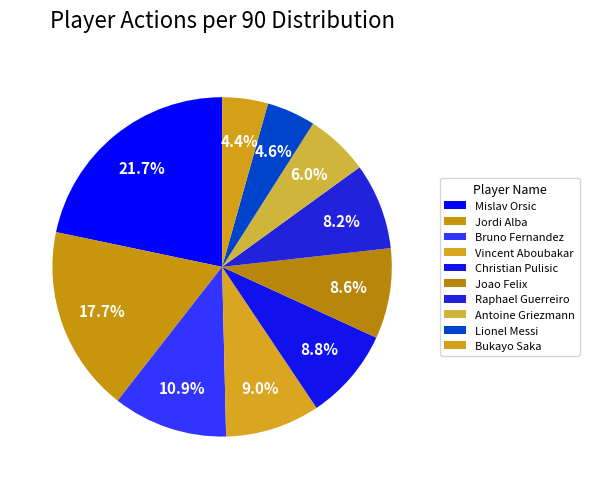

How many segments does this pie chart have?

10